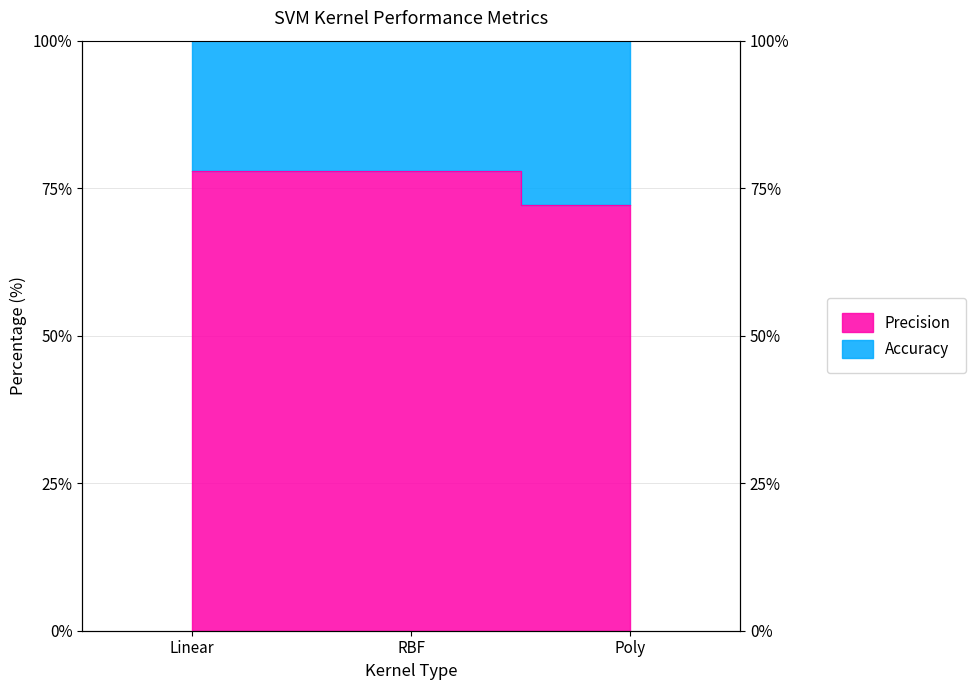

The value of Precision at RBF is 77.9. True or false?

True